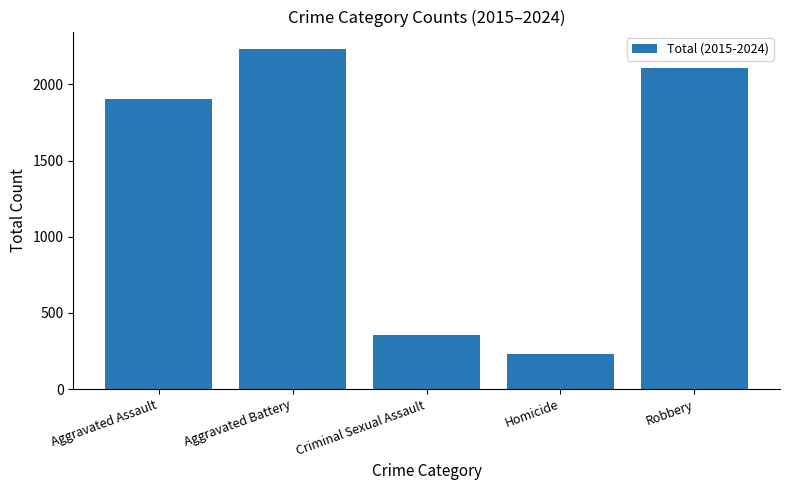

Rank the categories by value from lowest to highest.

Homicide, Criminal Sexual Assault, Aggravated Assault, Robbery, Aggravated Battery